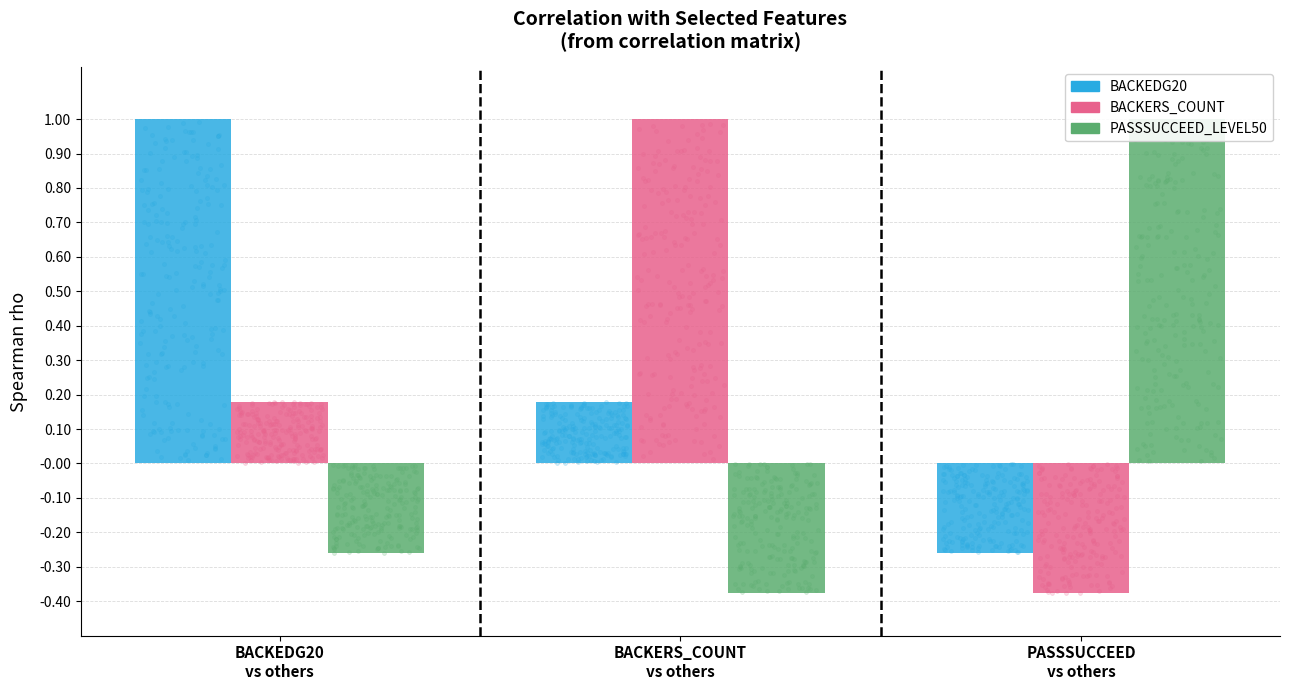

Which series contains the lowest Y value?

BACKERS_COUNT